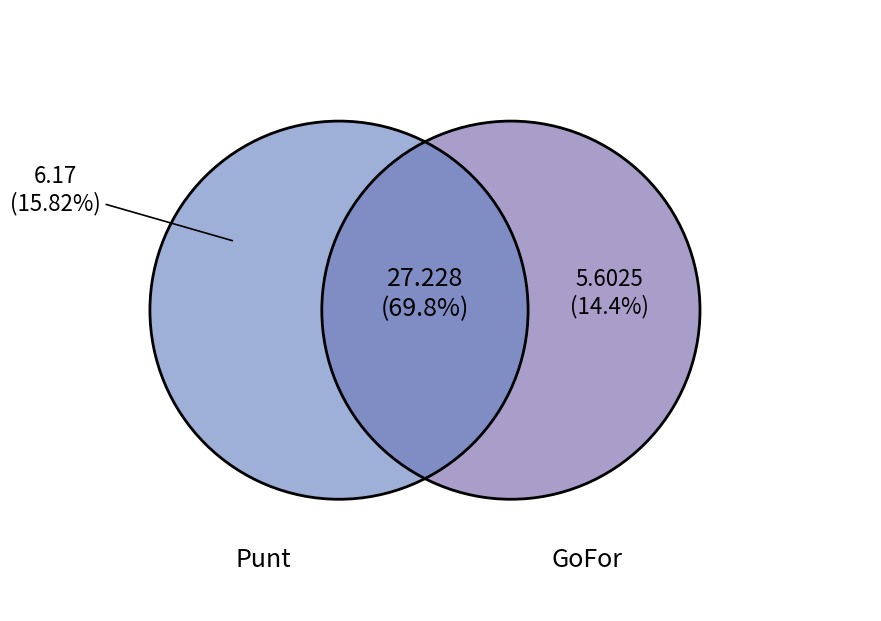

The 5 slice represents 31% of the pie. True or false?

False